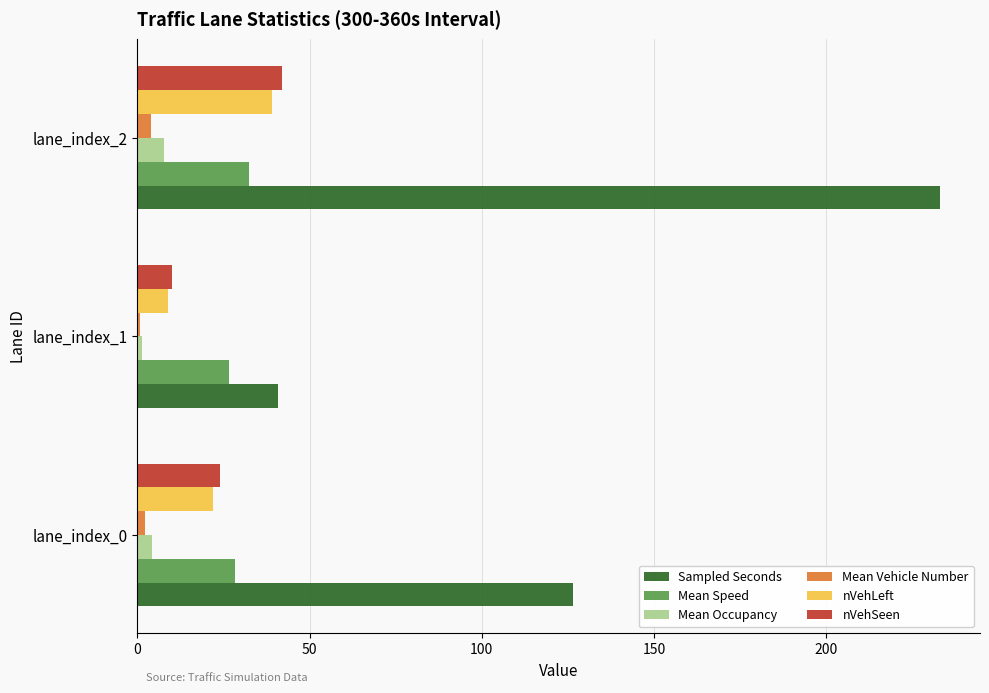

What is the greatest value displayed?

233.0